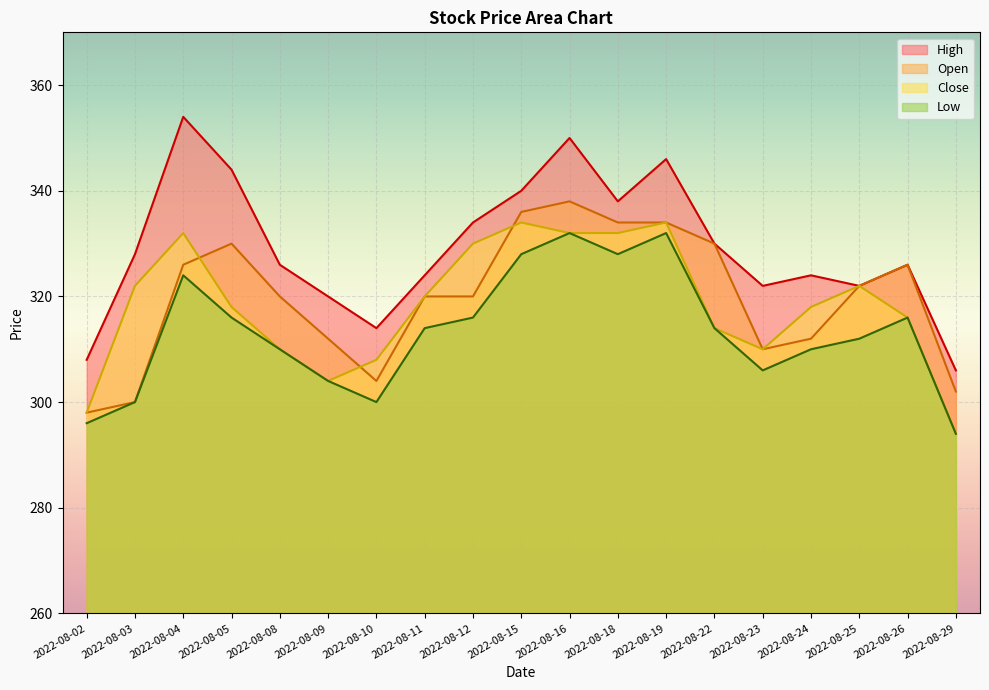

Which category has the lowest value in the Close series?

2022-08-29